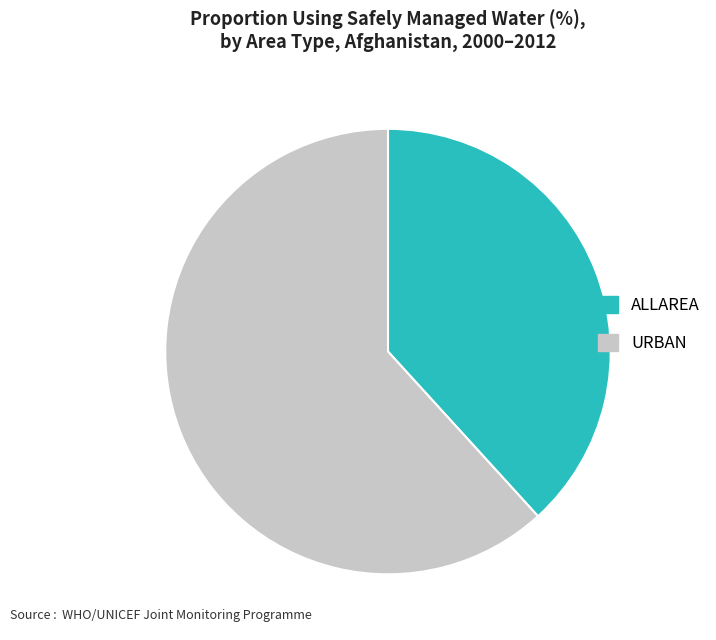

True or false: URBAN accounts for 69% of the total.

False